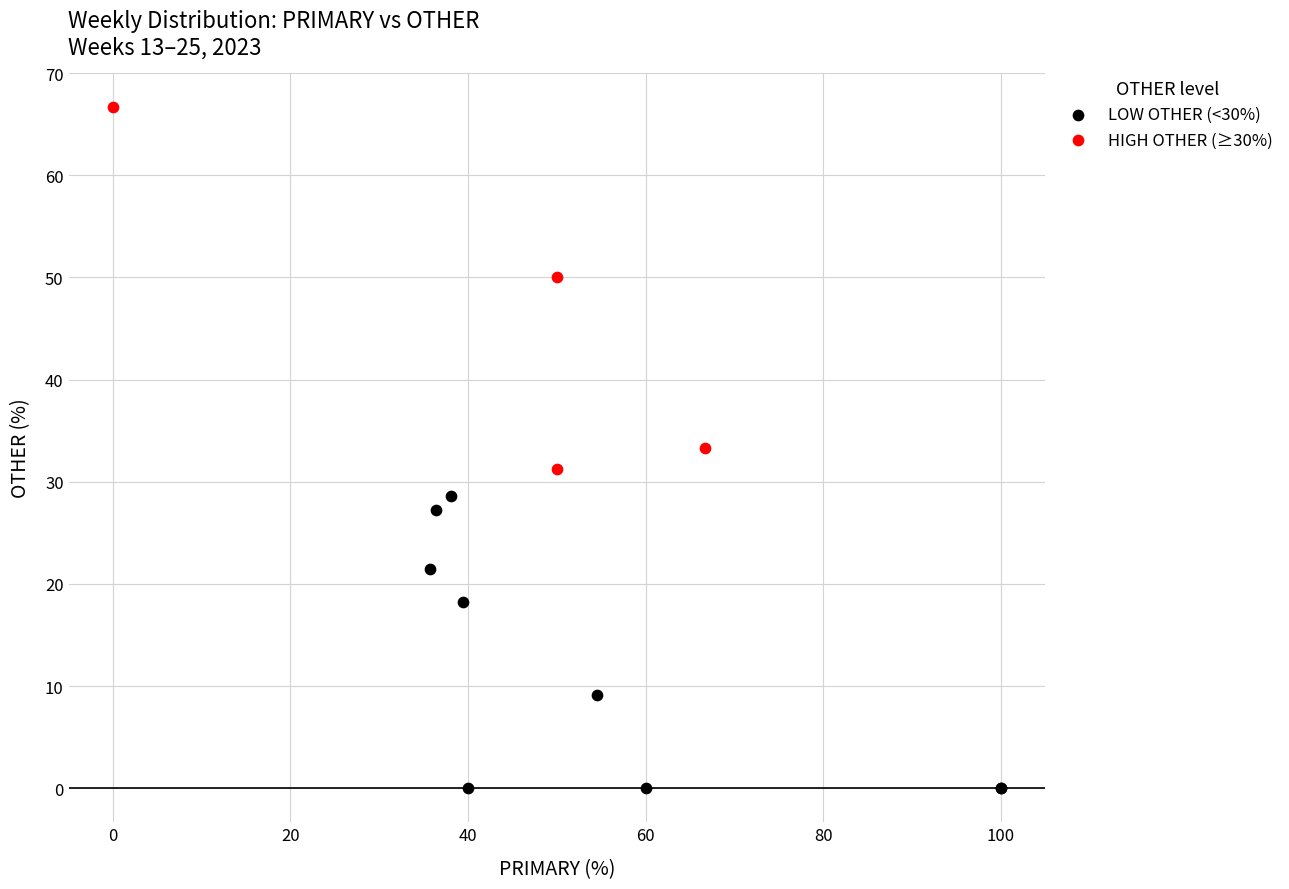

Which series reaches the minimum Y coordinate?

LOW OTHER (<30%)